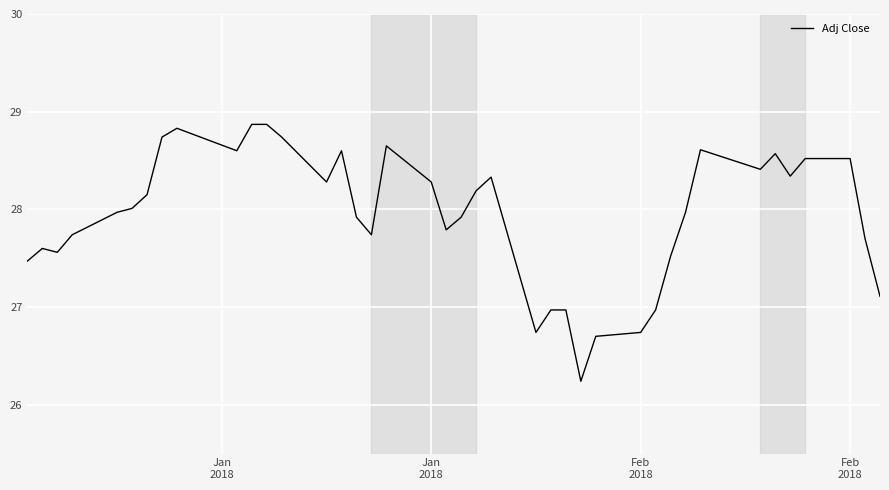

Count the number of categories in the chart.

40